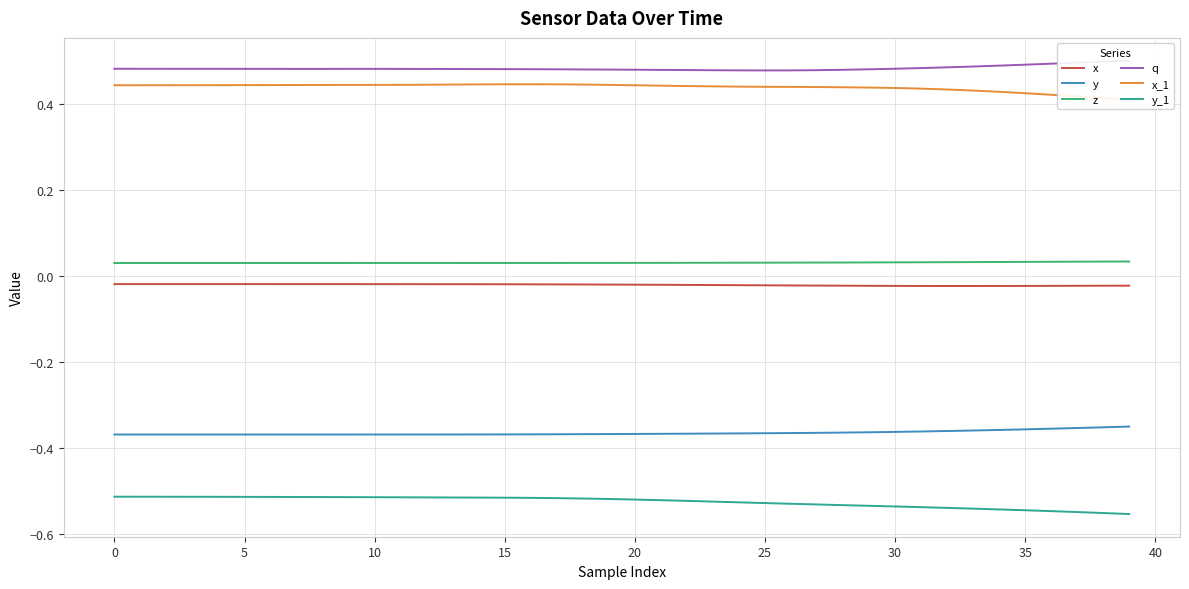

What is the sum of all q values?

19.4